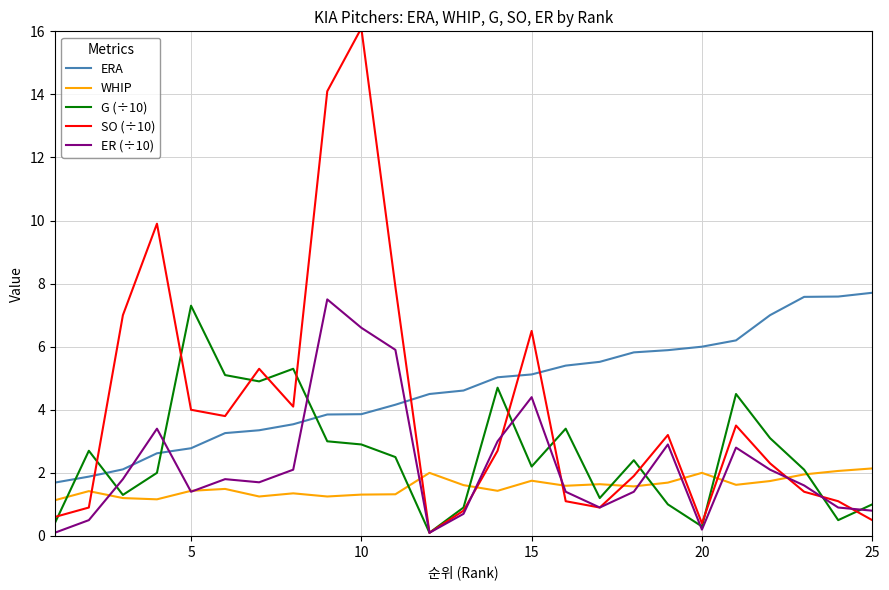

After their last crossing, which series has the higher values: SO (÷10) or G (÷10)?

G (÷10)